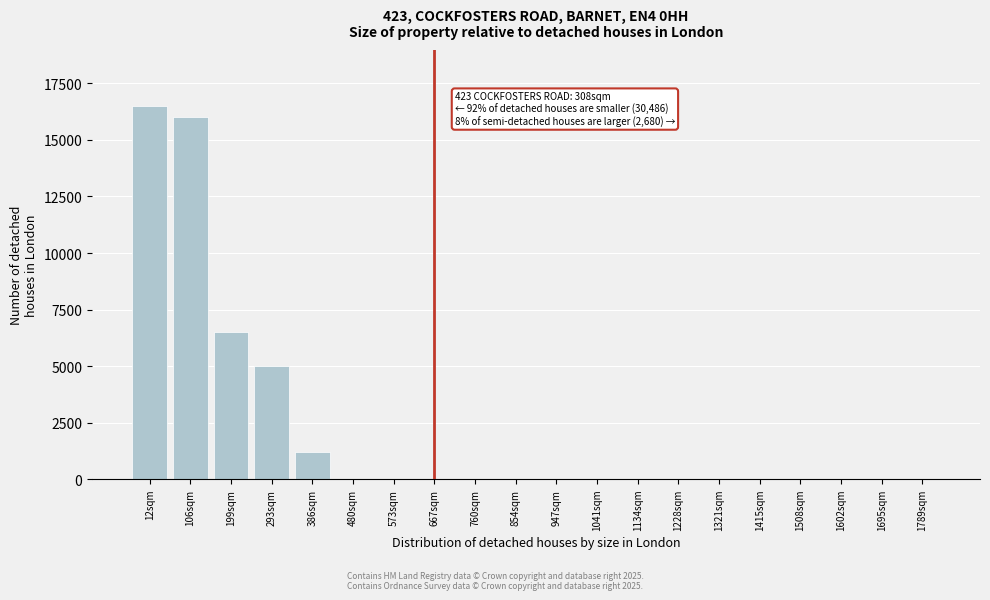

Reading right to left, extract all data points from this chart.

1789sqm=0	1695sqm=0	1602sqm=0	1508sqm=0	1415sqm=0	1321sqm=0	1228sqm=0	1134sqm=0	1041sqm=0	947sqm=0	854sqm=0	760sqm=0	667sqm=0	573sqm=0	480sqm=0	386sqm=1200	293sqm=5000	199sqm=6500	106sqm=16000	12sqm=16500